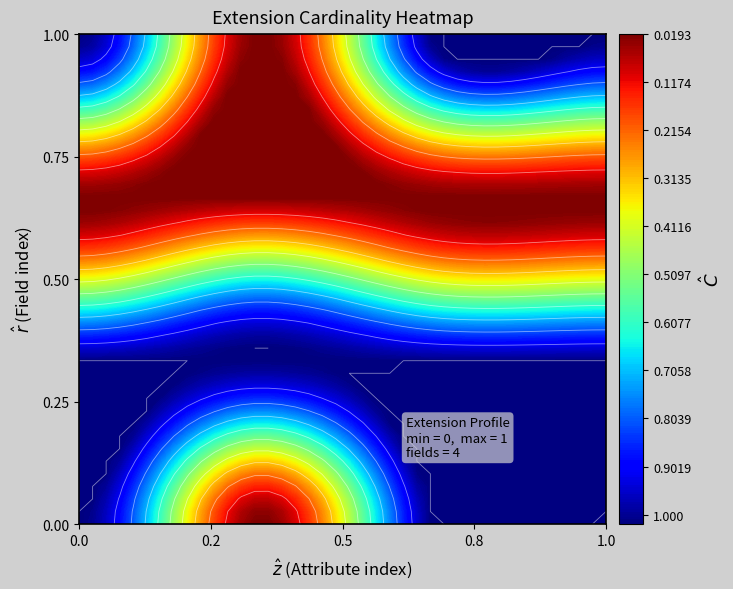

The value of Extension.url at Extension.value[x] is 0. True or false?

False